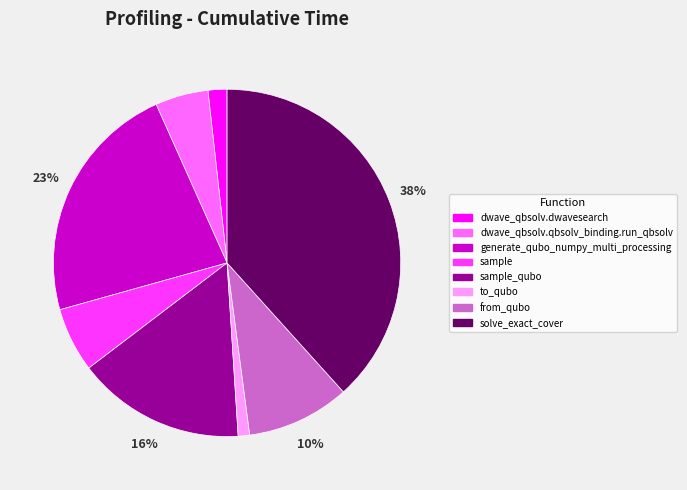

To the nearest percent, what is the combined percentage of generate_qubo_numpy_multi_processing and dwave_qbsolv.qbsolv_binding.run_qbsolv?

28%